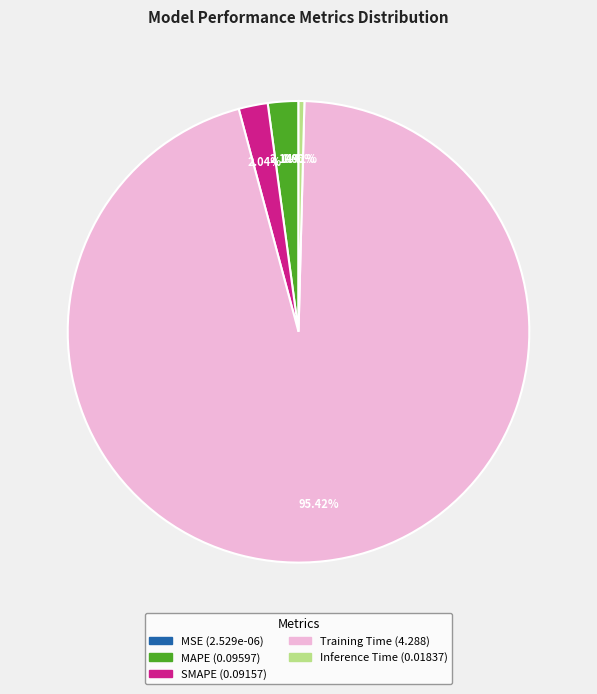

Which category has the biggest portion of the pie?

Training Time